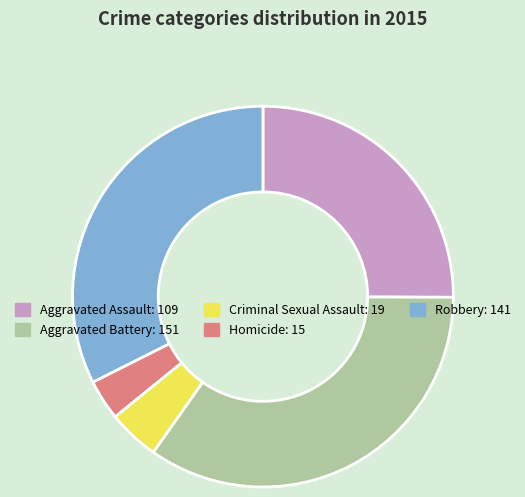

Do Homicide and Aggravated Assault together represent more than half of the pie?

No